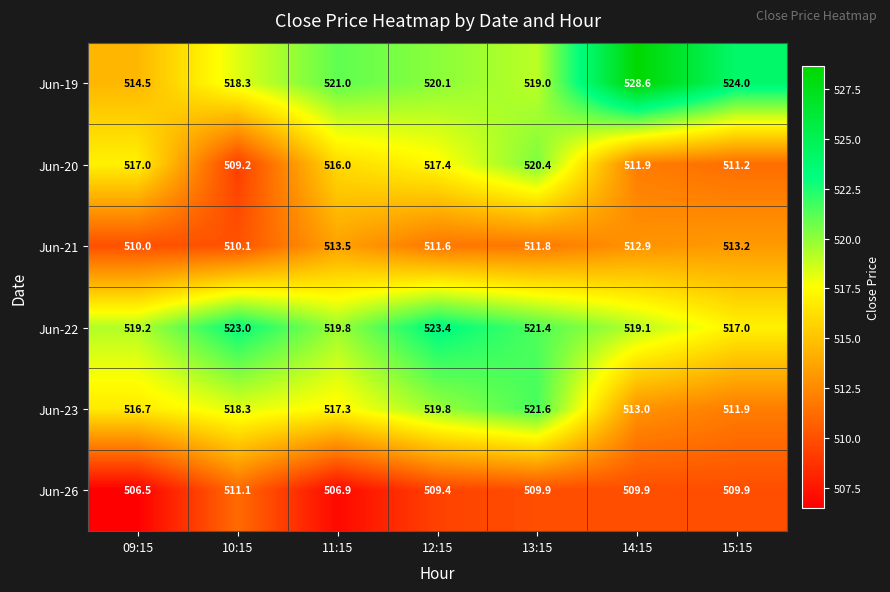

Count the number of data series in this chart.

6